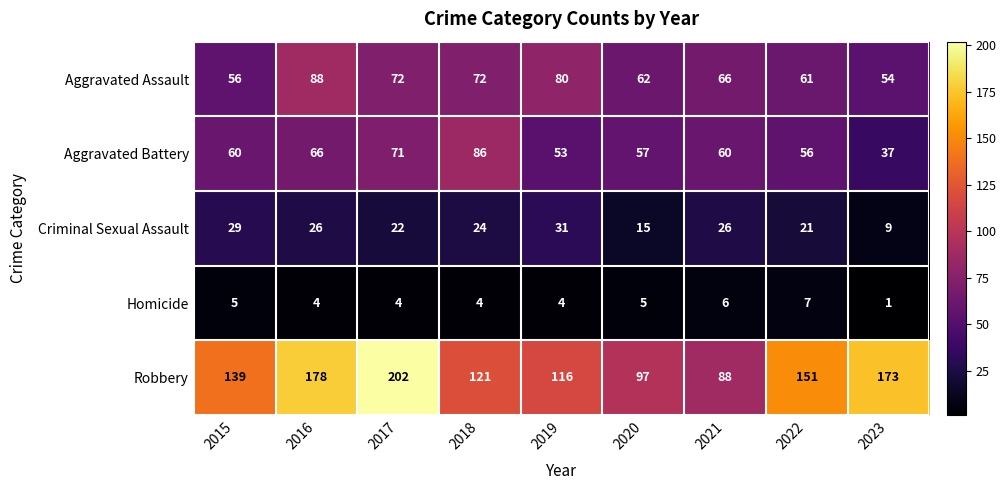

Which category has the lowest value across all series?

2023